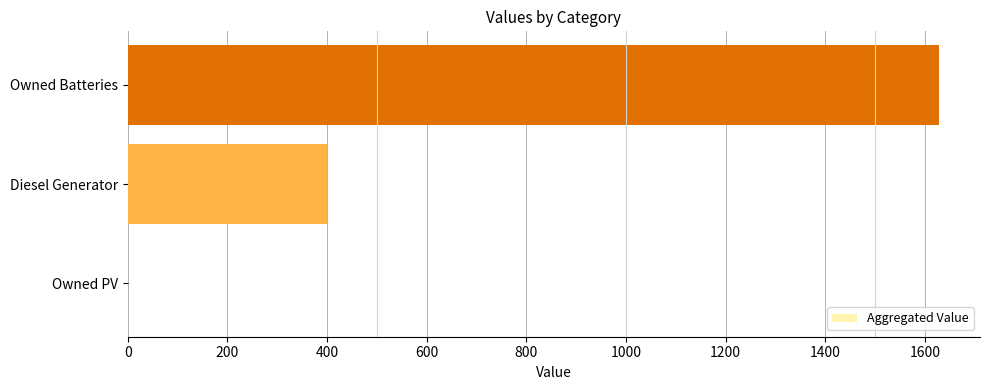

Count the number of categories in the chart.

3